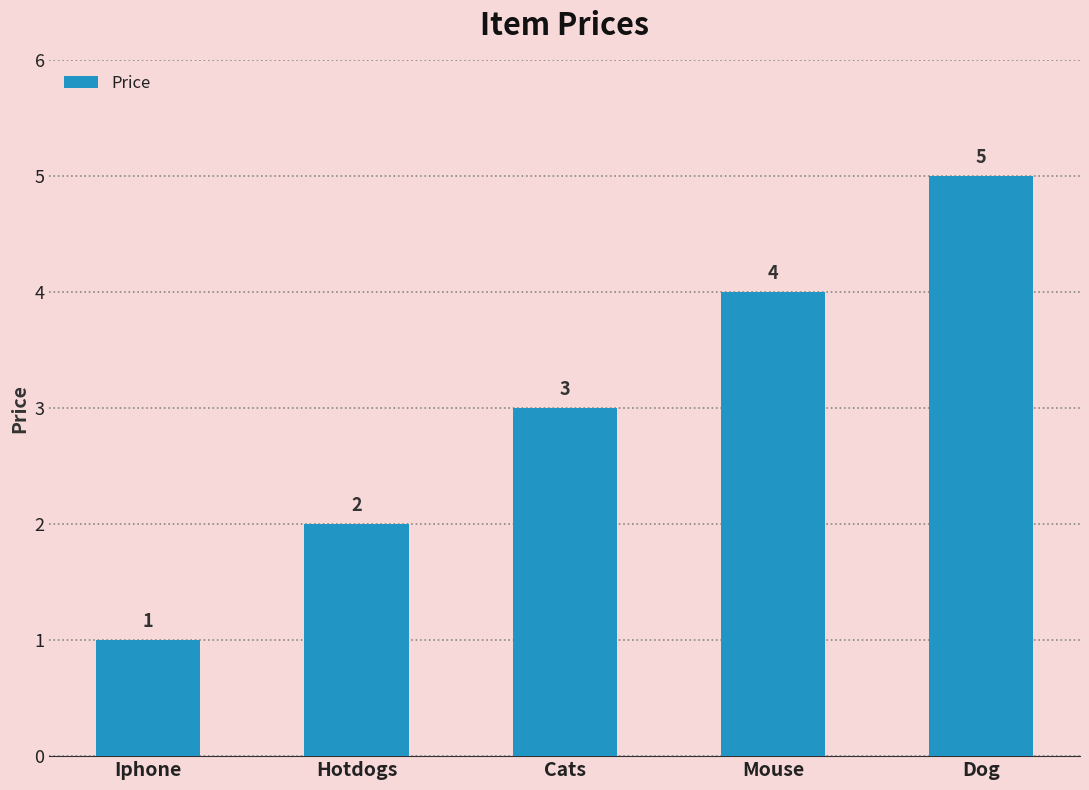

True or false: the data shows 1 at Iphone.

True